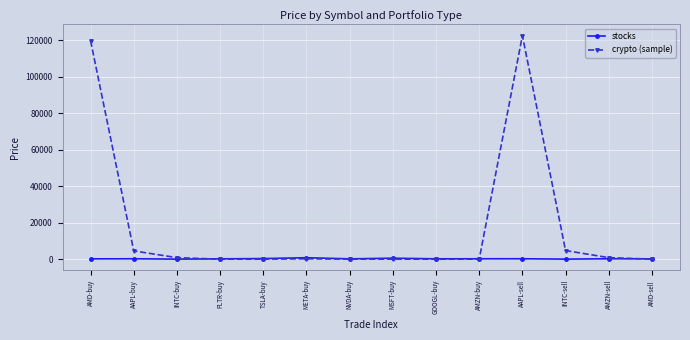

What is the total value across all series at AMD-buy?

119915.6